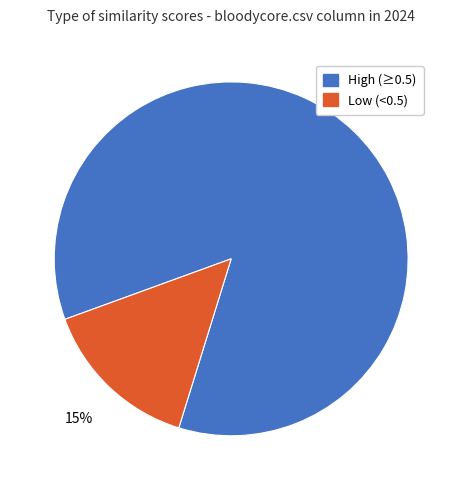

Is there any slice that represents more than half of the pie?

Yes